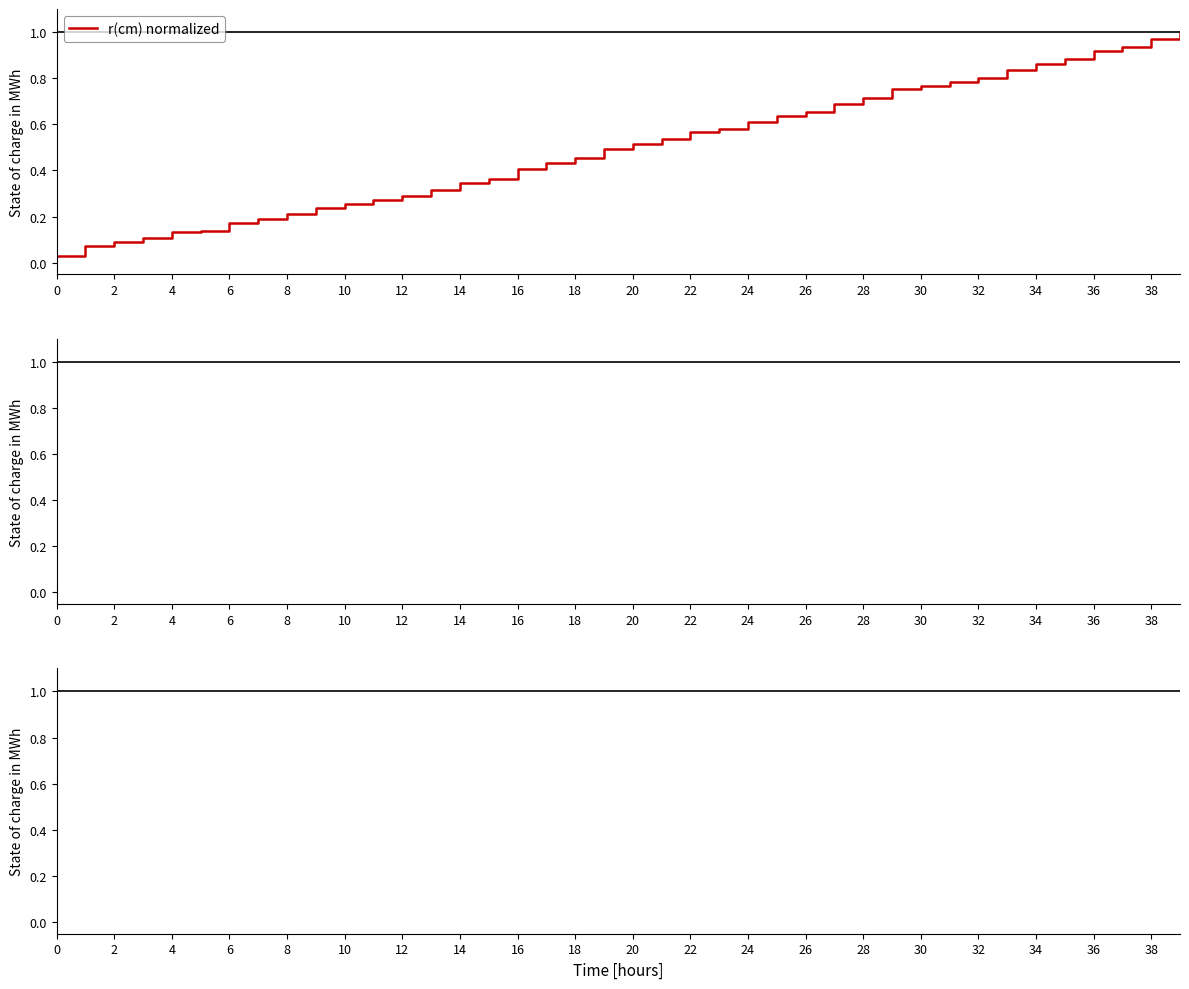

True or false: the data shows 0.7 at 18.

False